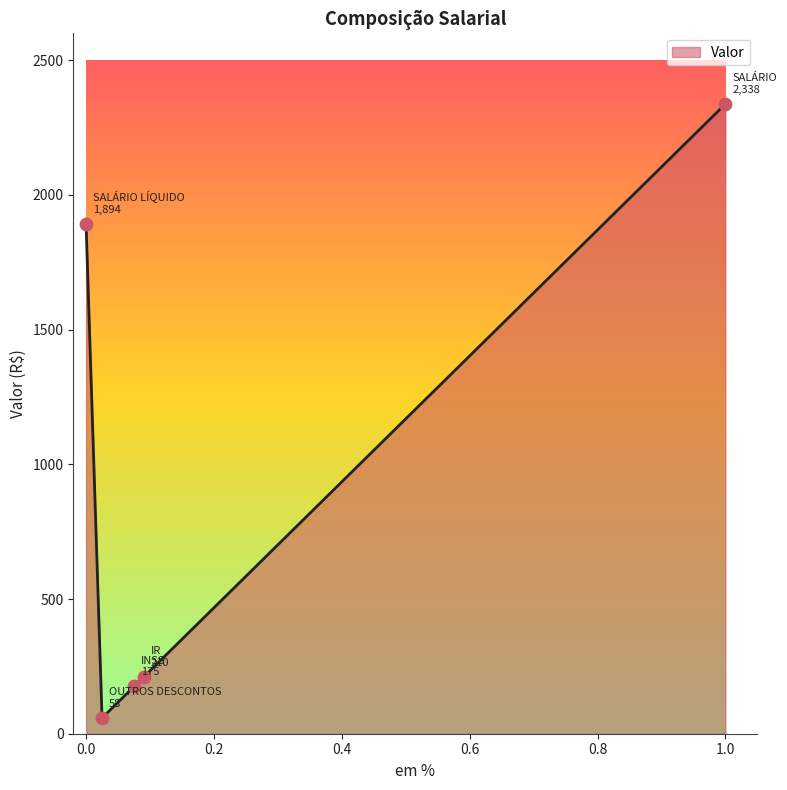

What is the difference between the second highest and minimum values?

1835.2